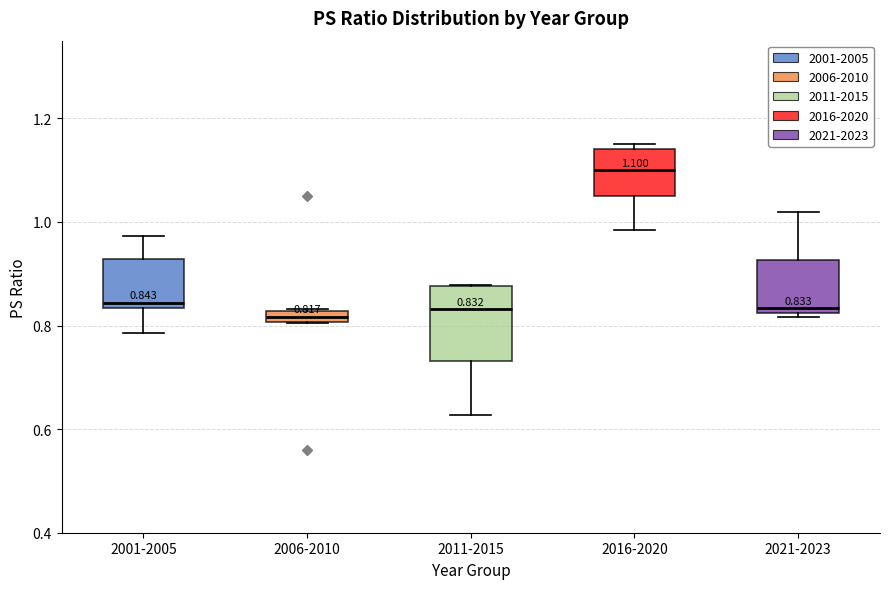

Which box is the tallest, from its lower edge to its upper edge?

2011-2015